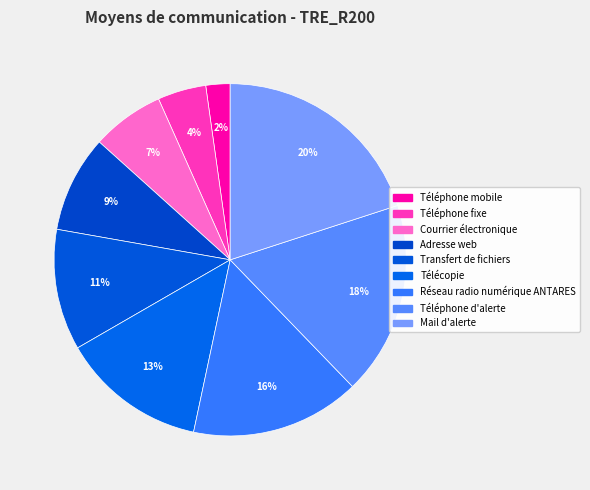

How many segments does this pie chart have?

9